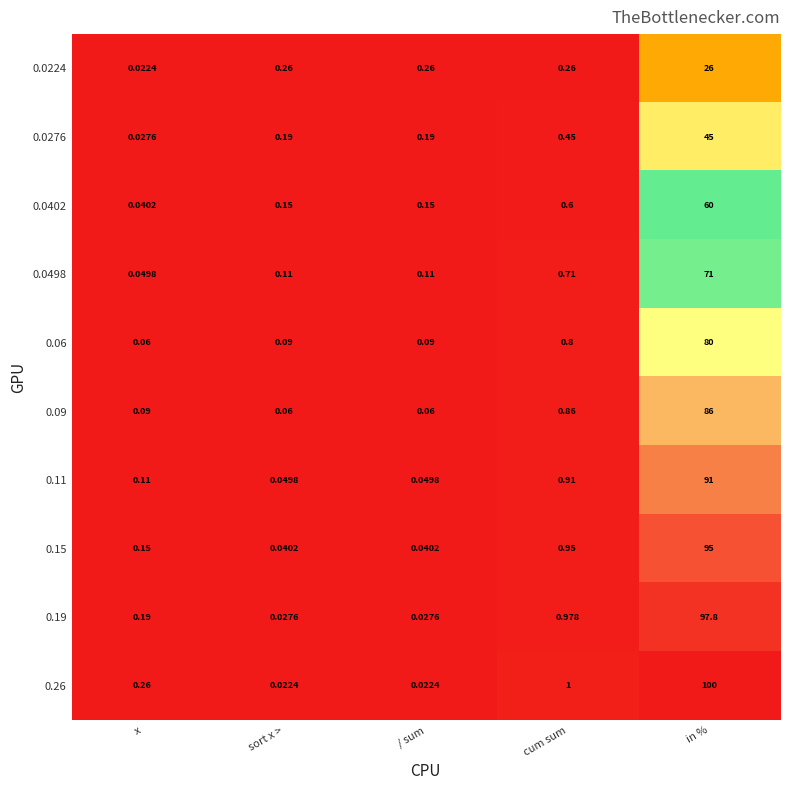

At which label does 0.15 reach its peak?

in %